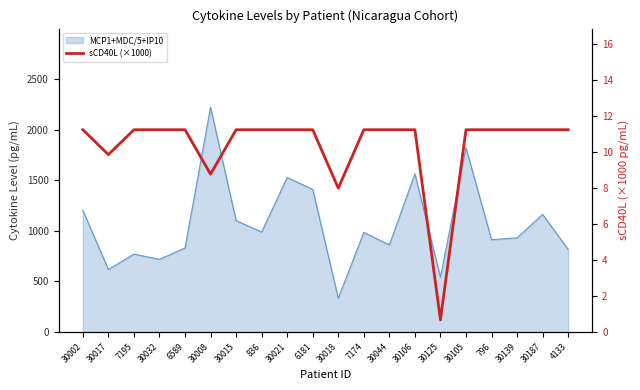

What is the sum of all values?

207.2